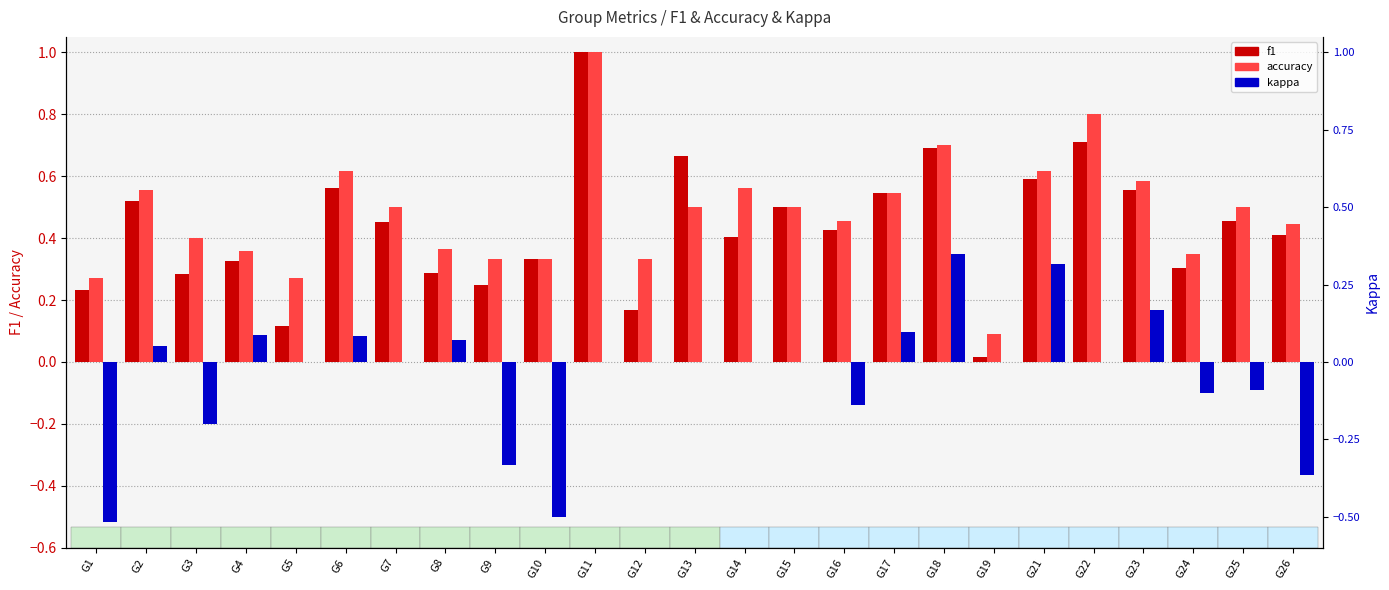

List the labels in order of accuracy value, smallest first.

G19, G1, G5, G9, G10, G12, G24, G4, G8, G3, G26, G16, G7, G13, G15, G25, G17, G2, G14, G23, G6, G21, G18, G22, G11